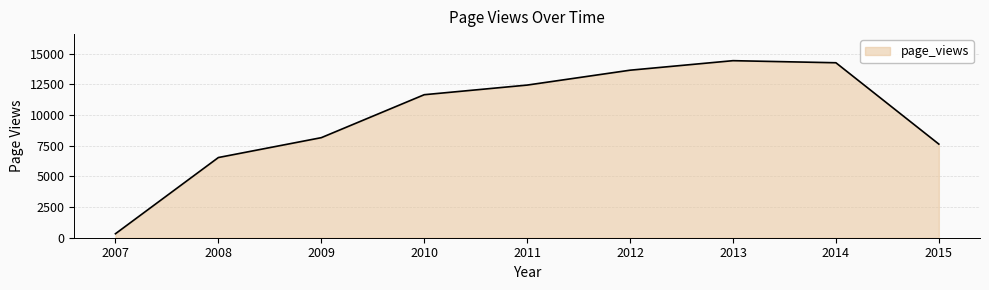

Reading left to right, list all the values displayed in this chart.

325	6540	8160	11663	12448	13662	14439	14269	7635